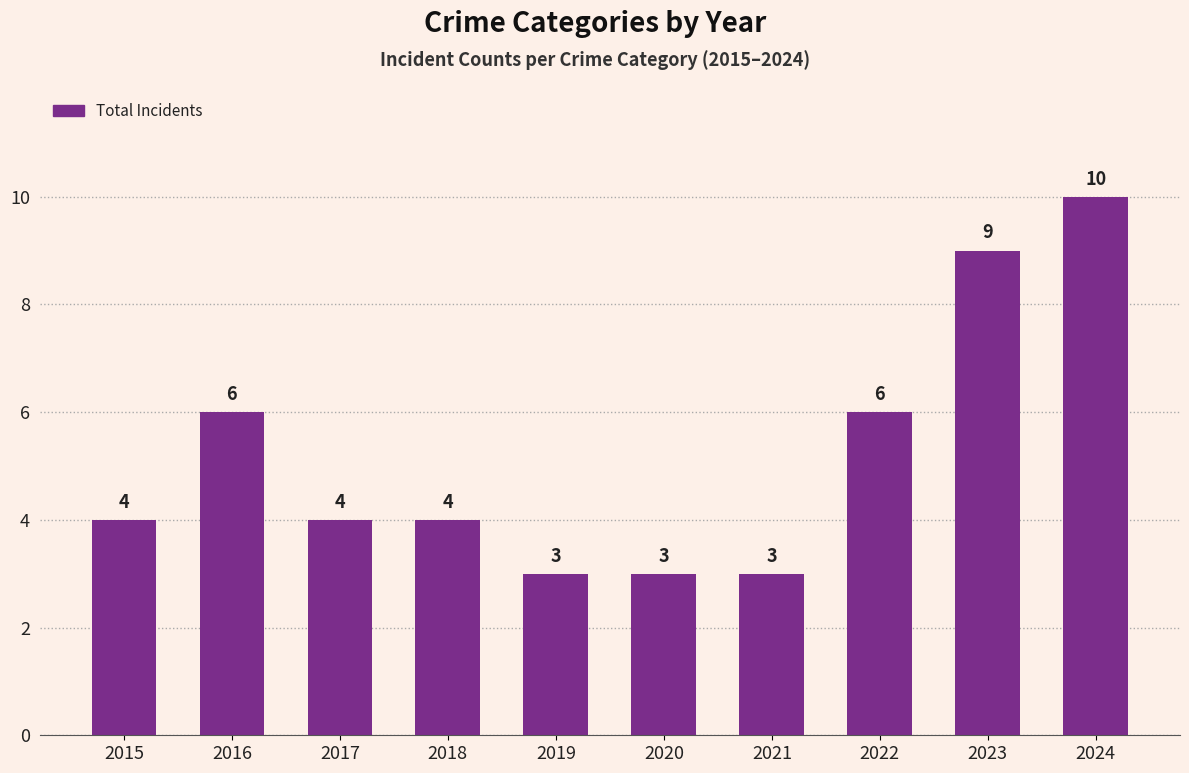

What is the difference between the maximum and second lowest values?

7